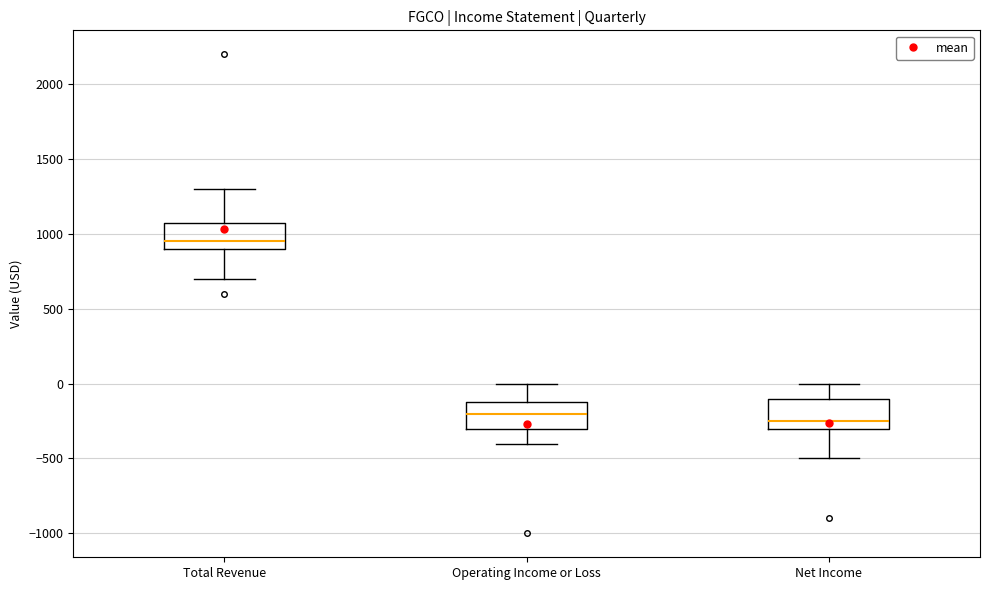

Which box has the lowest median line?

Net Income